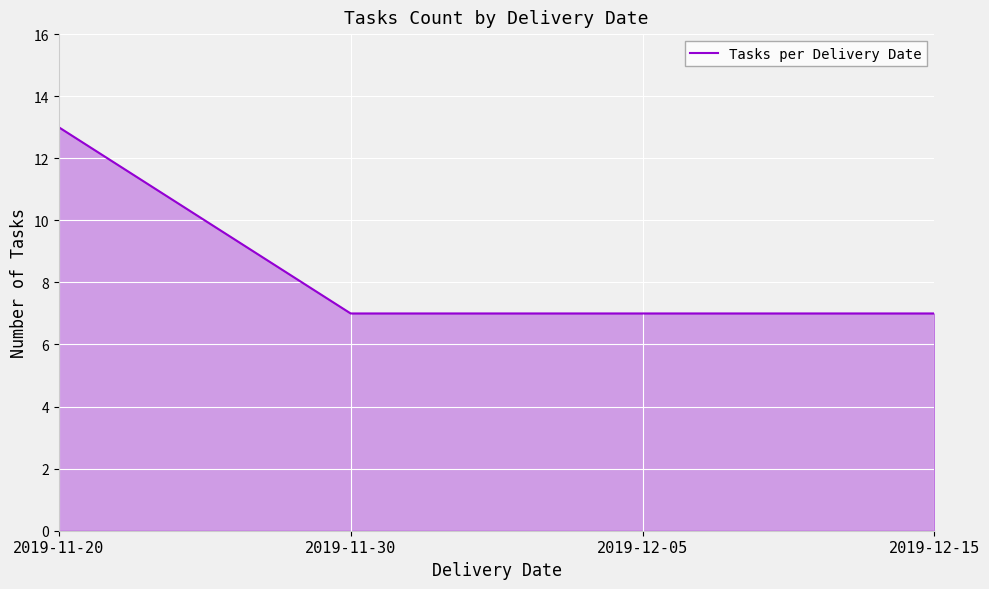

Which has a higher value, 2019-12-05 or 2019-11-20?

2019-11-20